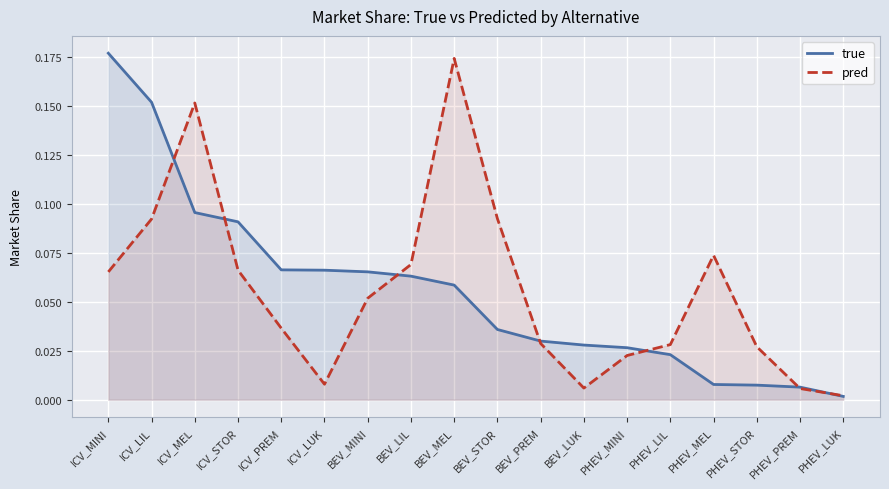

At how many categories does at least one series exceed 0?

18